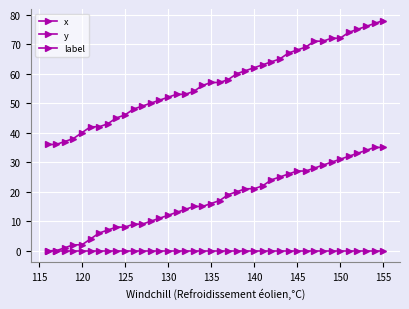

Which series has the widest spread of values?

x